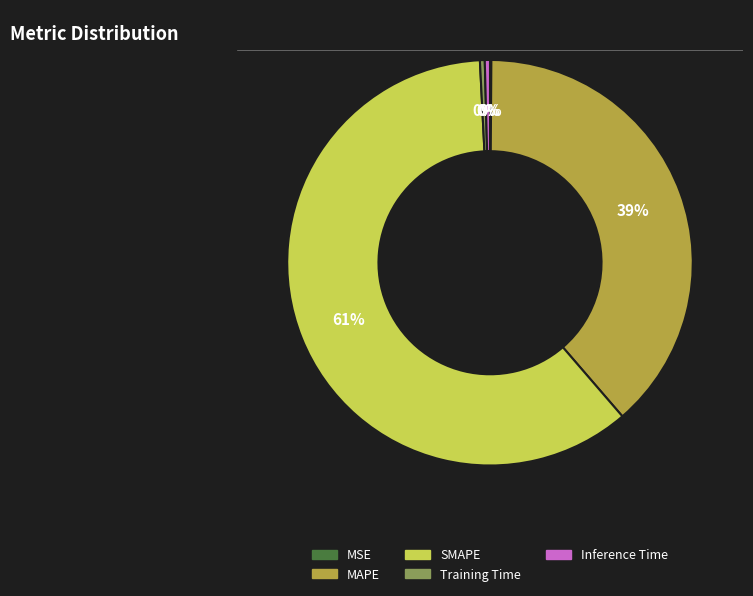

Is there any slice that represents more than half of the pie?

Yes